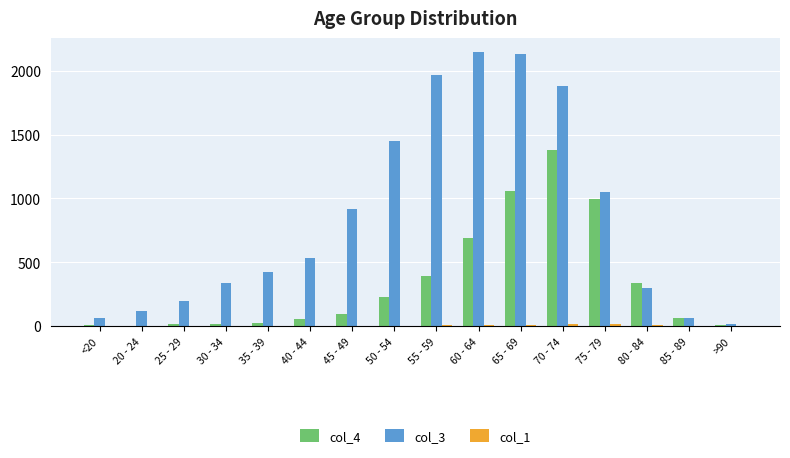

True or false: col_4 has a value of 97 at 45 - 49.

True